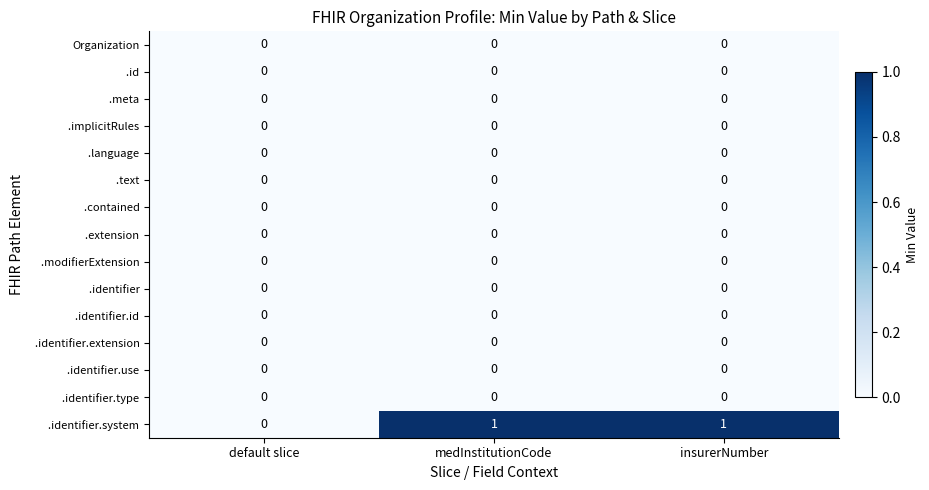

How many series are shown in this chart?

15